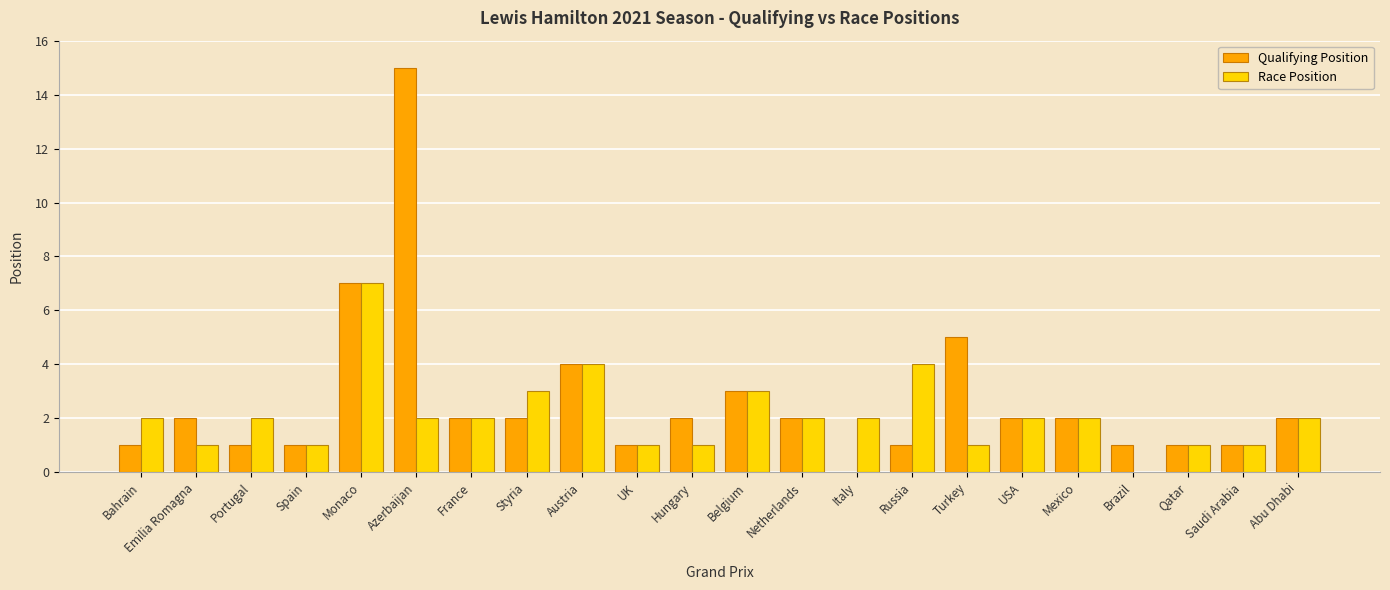

What is the sum of all Race Position values?

46